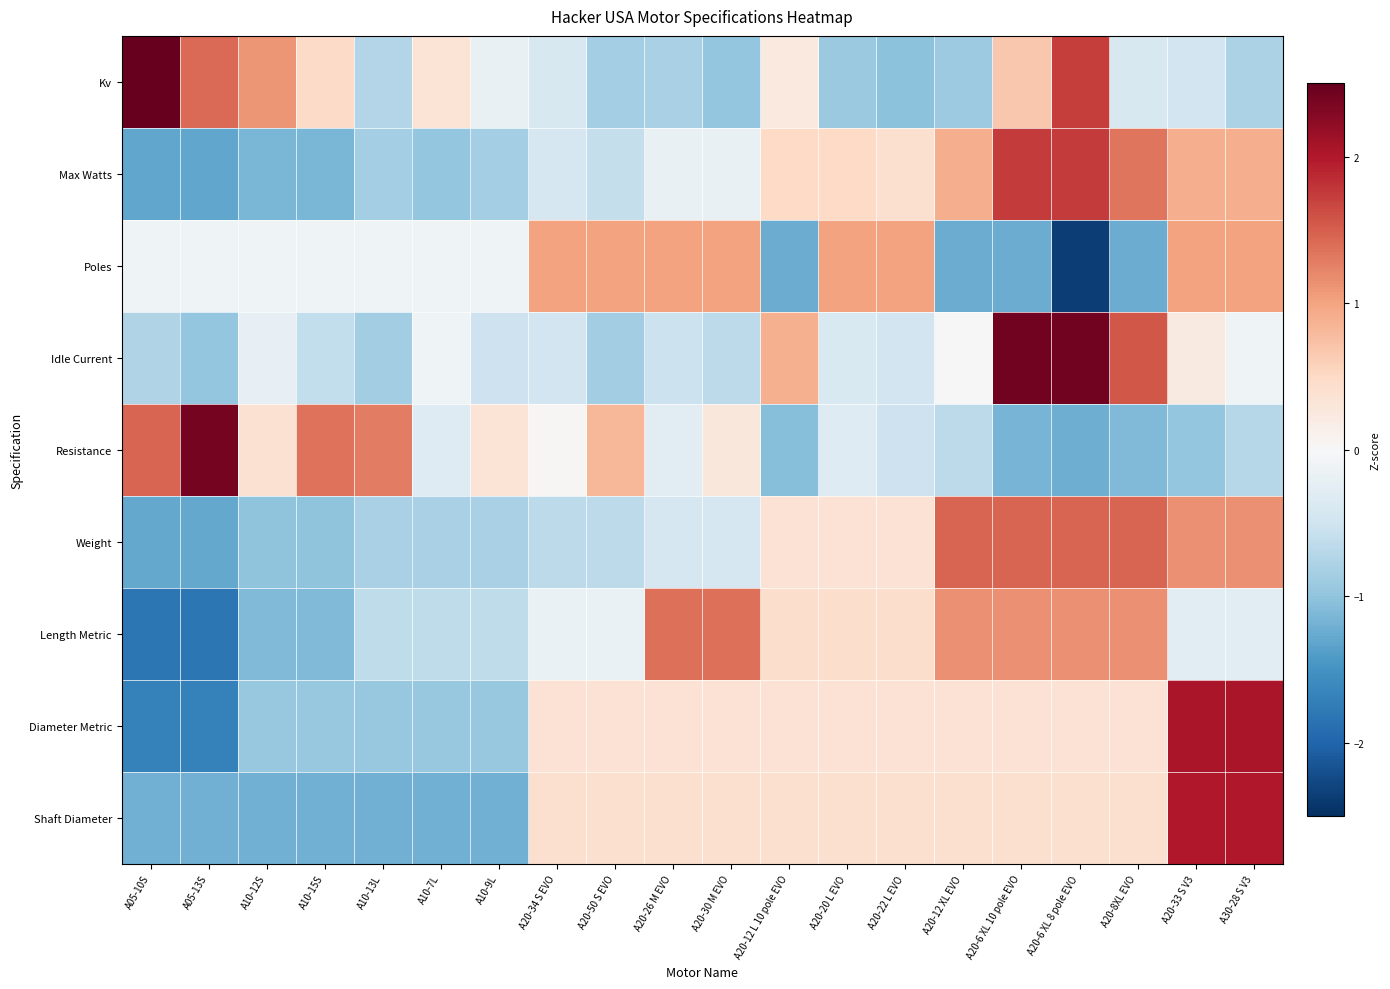

What is the total value across all series at A05-10S?

-4.2